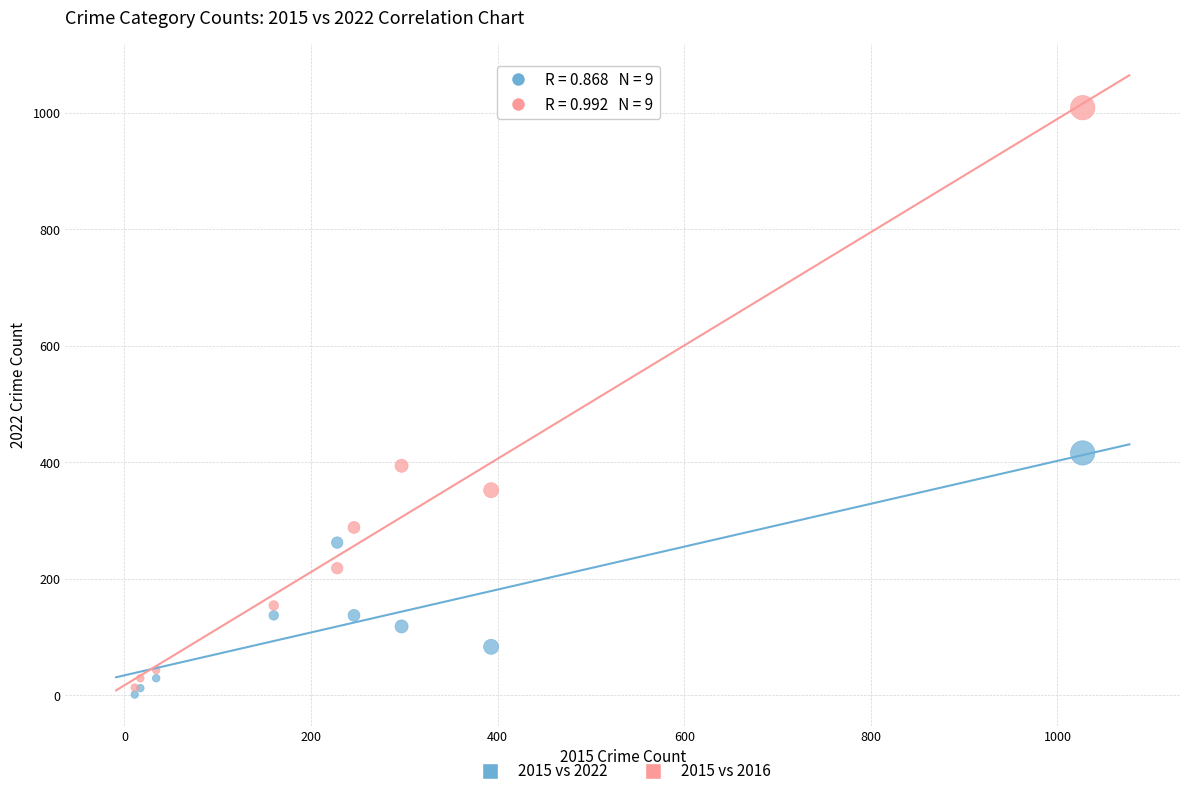

In the 2015 vs 2016 series, what Y value is closest to 511?

394